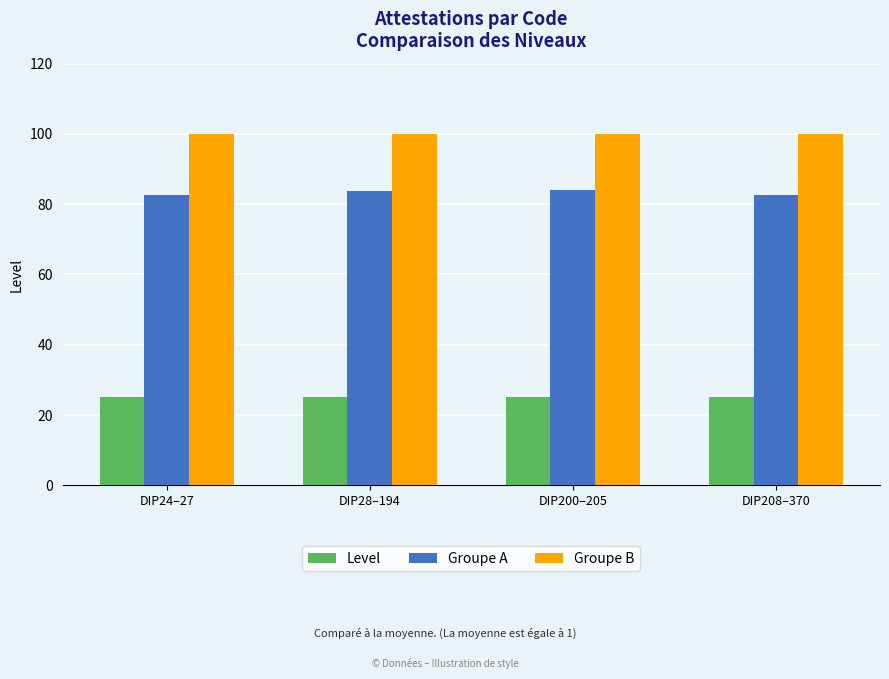

Rank the series by their average value, from lowest to highest.

Level, Groupe A, Groupe B